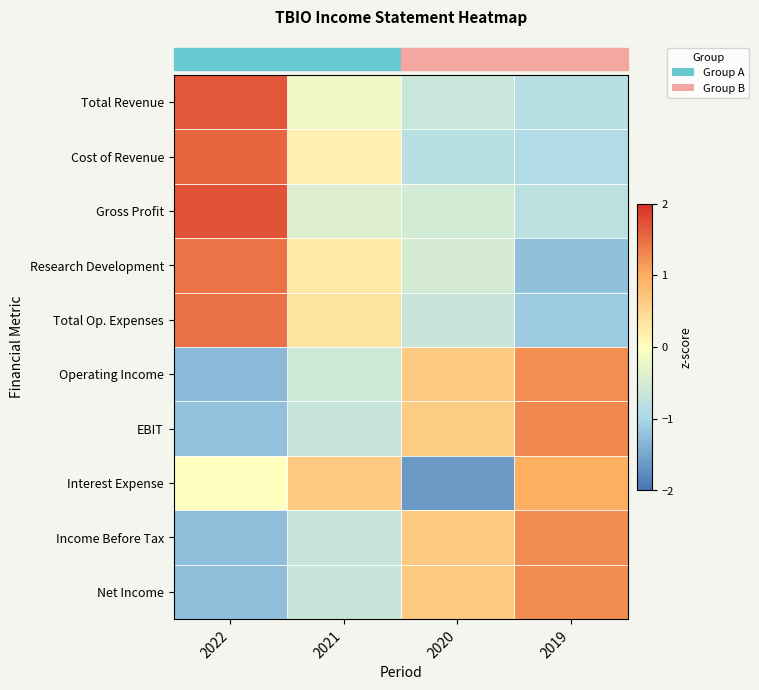

Reading right to left, transcribe all the data shown in this chart.

row_0: 2019=-0.9	2020=-0.7	2021=-0.2	2022=1.7
row_1: 2019=-0.9	2020=-0.8	2021=0.2	2022=1.6
row_2: 2019=-0.8	2020=-0.5	2021=-0.4	2022=1.7
row_3: 2019=-1.2	2020=-0.5	2021=0.3	2022=1.5
row_4: 2019=-1.1	2020=-0.7	2021=0.3	2022=1.5
row_5: 2019=1.2	2020=0.6	2021=-0.6	2022=-1.3
row_6: 2019=1.3	2020=0.6	2021=-0.7	2022=-1.2
row_7: 2019=1.0	2020=-1.6	2021=0.6	2022=0.0
row_8: 2019=1.3	2020=0.7	2021=-0.7	2022=-1.3
row_9: 2019=1.3	2020=0.7	2021=-0.7	2022=-1.3